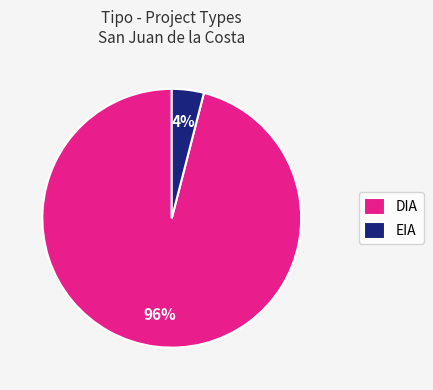

How many segments does this pie chart have?

2